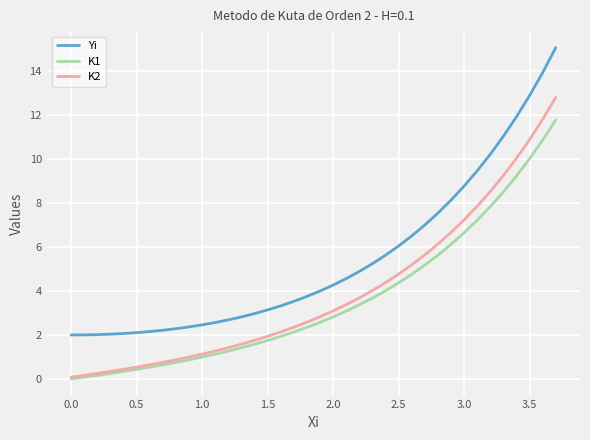

True or false: Yi and K1 intersect in this chart.

False